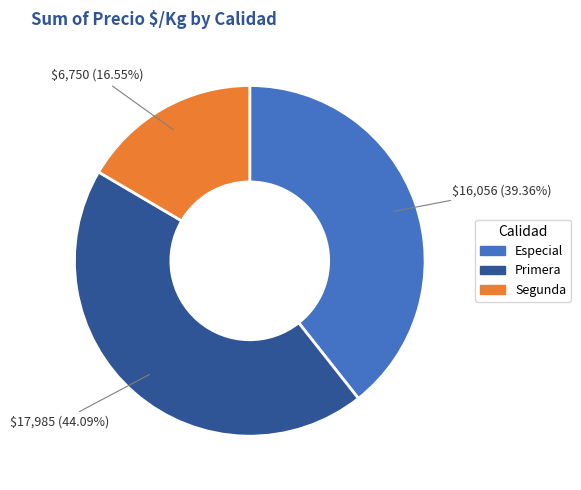

Is there any slice that represents more than half of the pie?

No